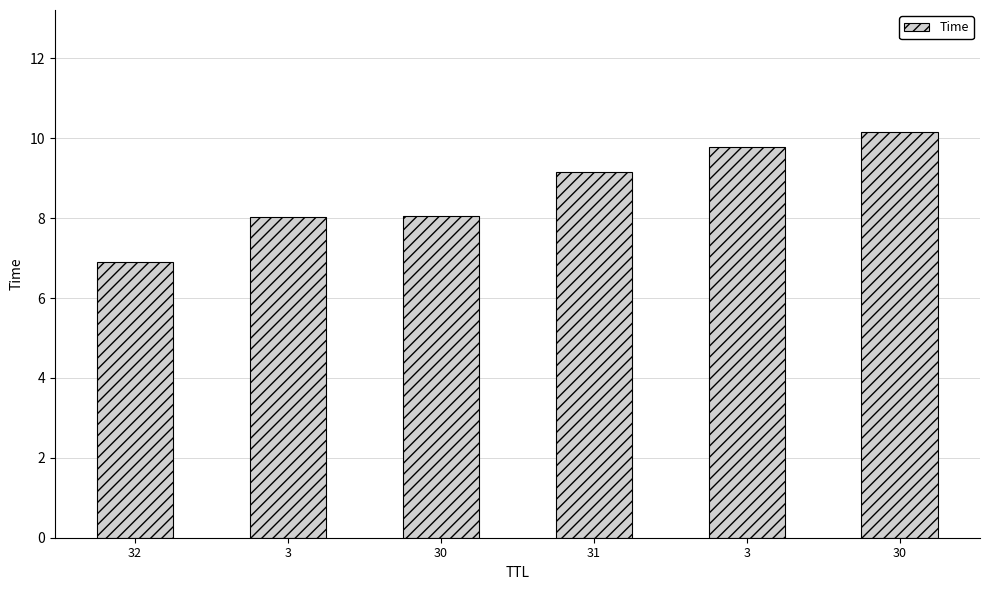

How many data points are less than 9?

3